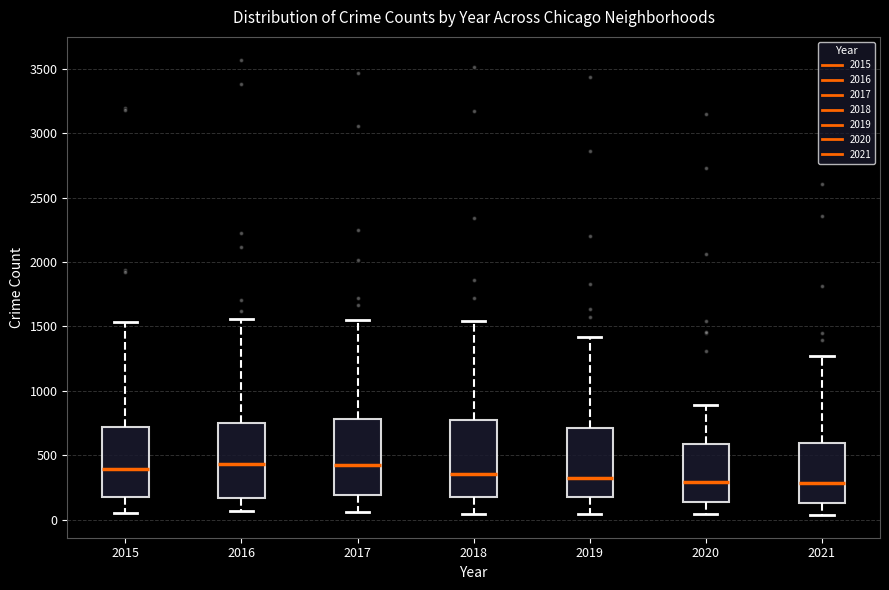

Reading left to right, read every box against the y-axis: the position of its median line, the range the box covers, and the ends of its whiskers. The values are not printed on the chart, so give them approximately, as read against the axis.

2015: median 400, box 200 to 700, whiskers 50 to 1550
2016: median 450, box 150 to 750, whiskers 50 to 1550
2017: median 450, box 200 to 800, whiskers 50 to 1550
2018: median 350, box 200 to 800, whiskers 50 to 1550
2019: median 300, box 200 to 700, whiskers 50 to 1400
2020: median 300, box 150 to 600, whiskers 50 to 900
2021: median 300, box 150 to 600, whiskers 50 to 1250